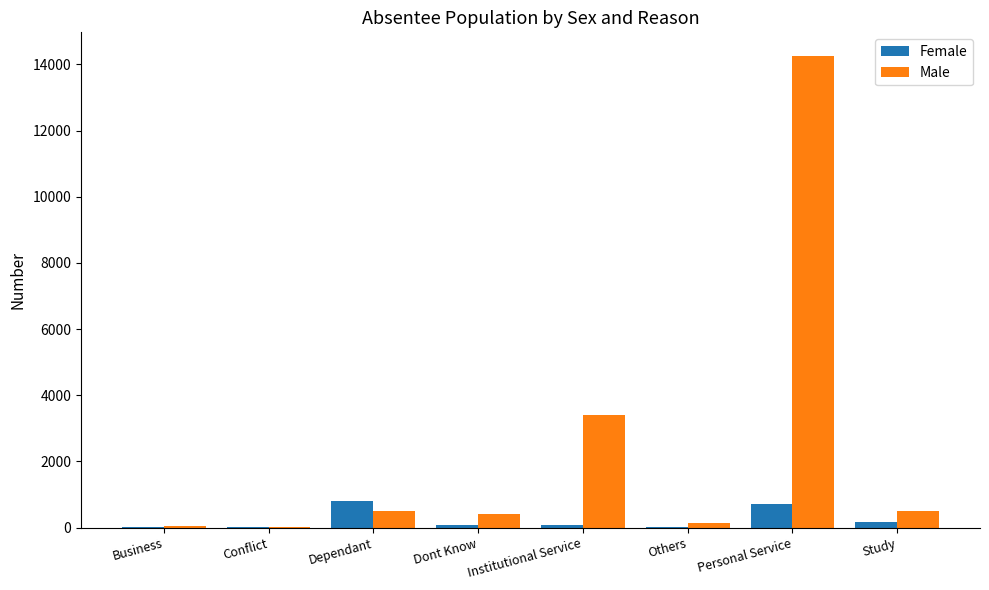

Which series has the largest total across all categories?

Male